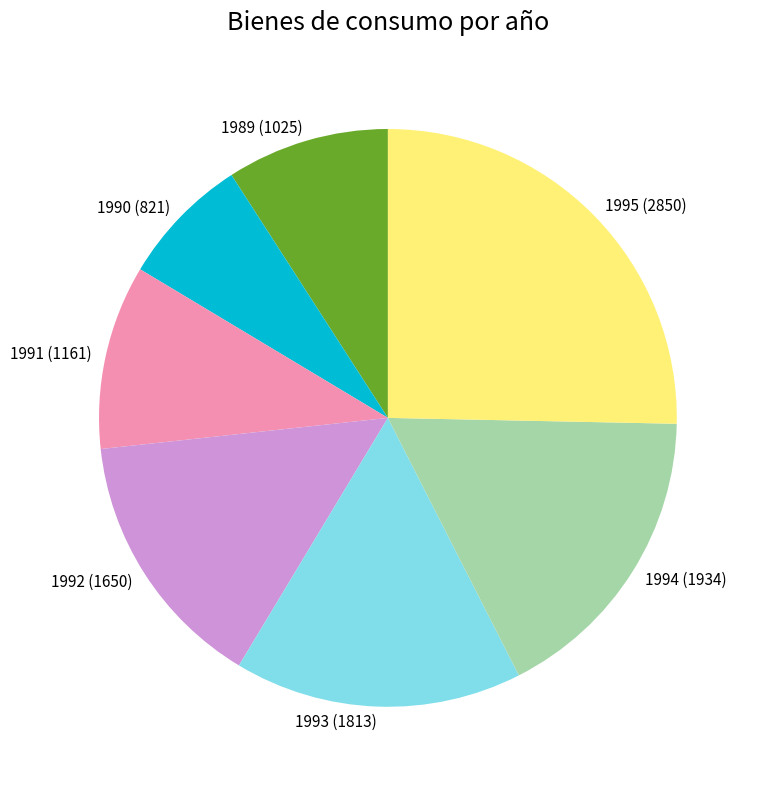

The 1991 slice represents 10% of the pie. True or false?

True